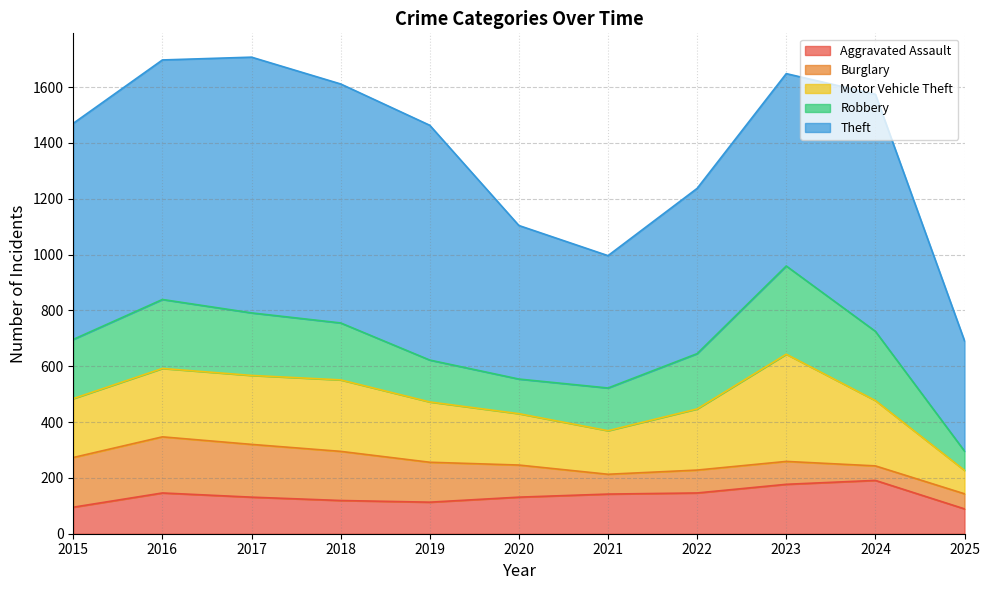

What is the sum of the Robbery values at 2017 and 2020?

348